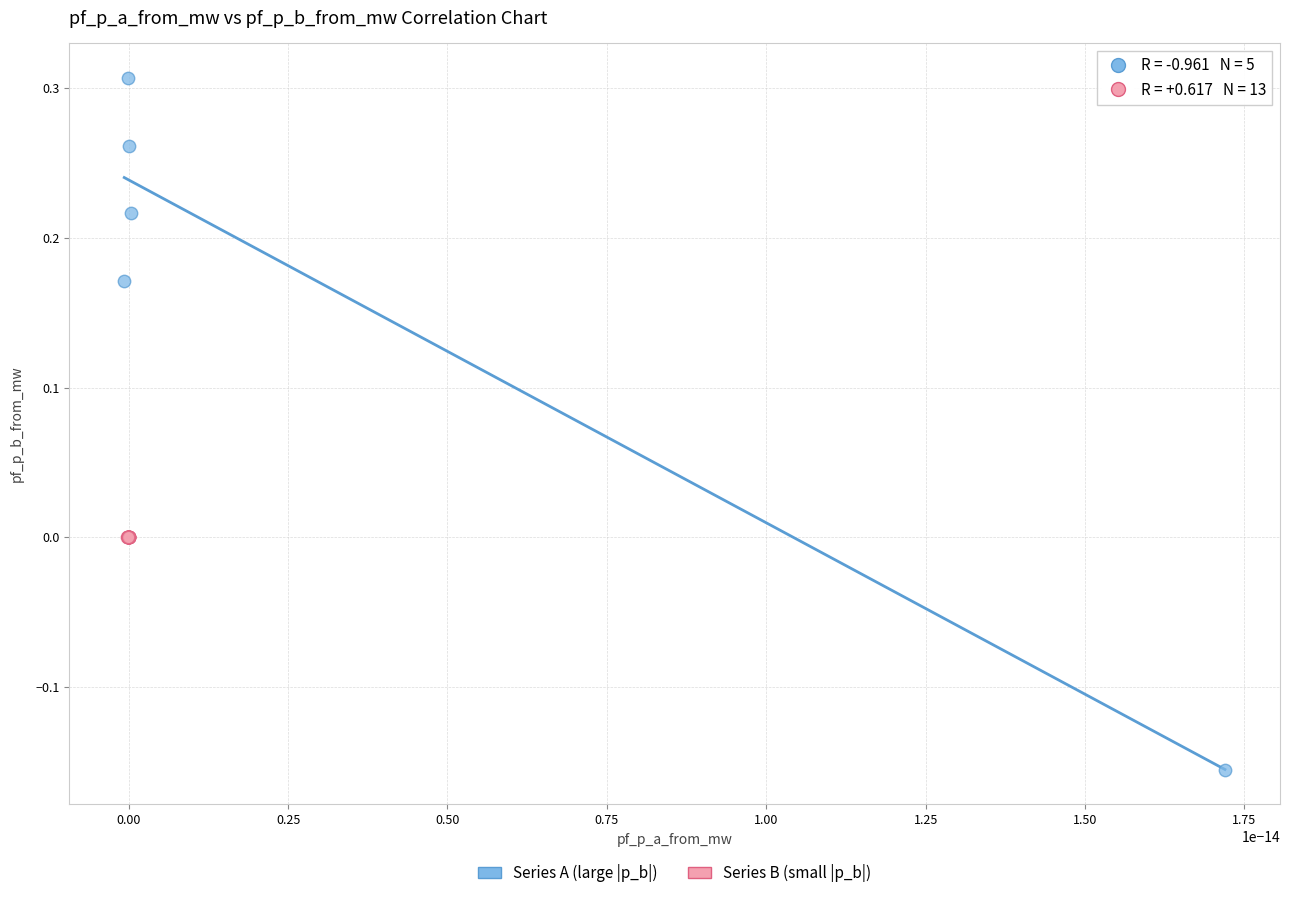

Which series has the widest spread of Y values?

Series A (large |p_b|)